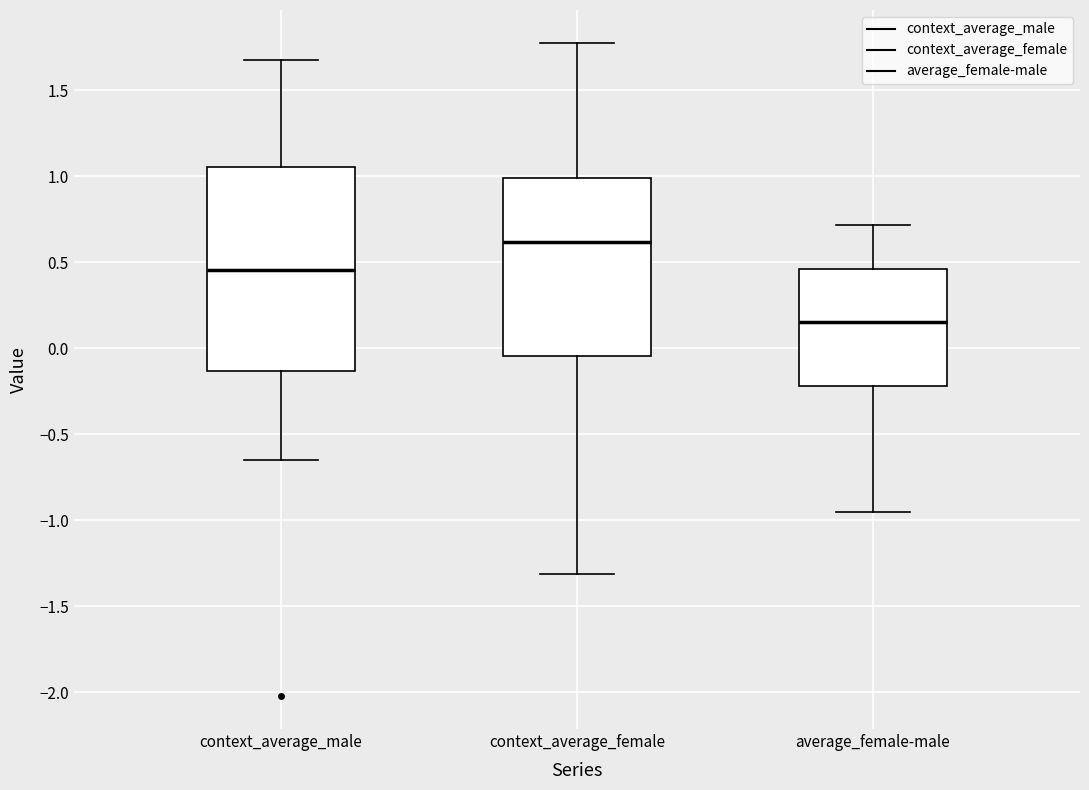

Which box's median line is the lowest?

average_female-male